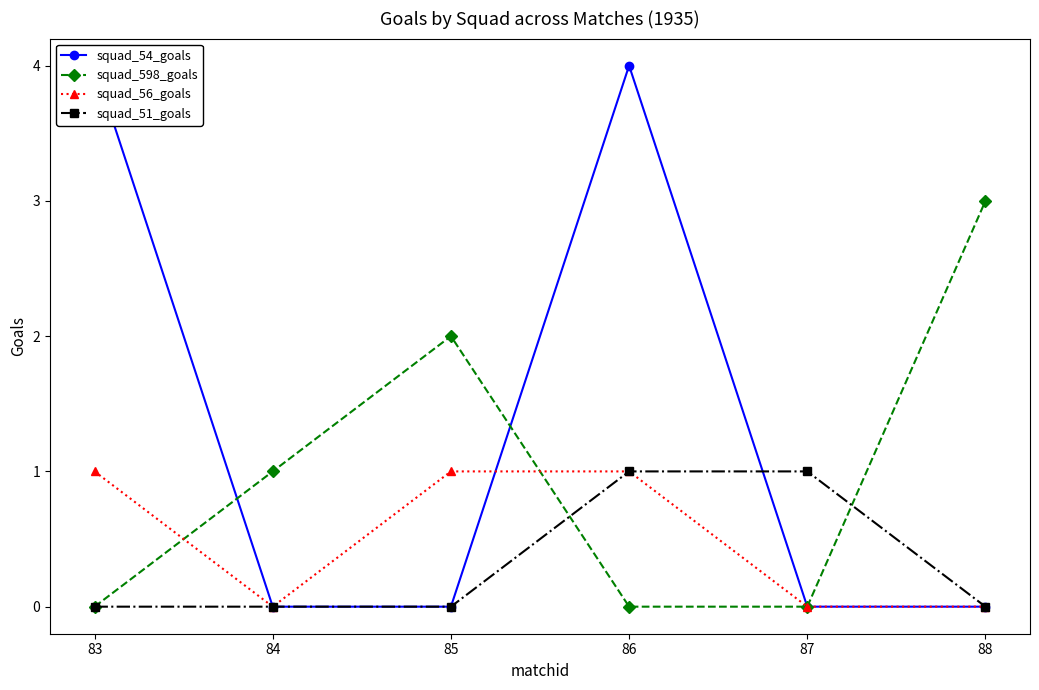

Reading left to right, transcribe all the data shown in this chart.

squad_54_goals: 83=4	84=0	85=0	86=4	87=0	88=0
squad_598_goals: 83=0	84=1	85=2	86=0	87=0	88=3
squad_56_goals: 83=1	84=0	85=1	86=1	87=0	88=0
squad_51_goals: 83=0	84=0	85=0	86=1	87=1	88=0